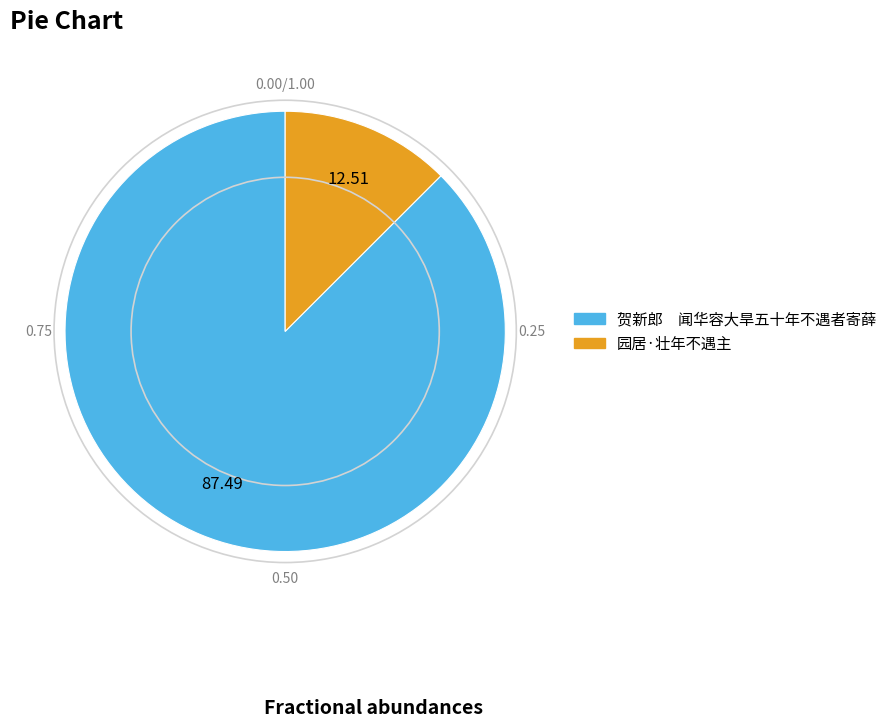

Do 贺新郎 闻华容大旱五十年不遇者寄薛 and 园居·壮年不遇主 together represent more than half of the pie?

Yes